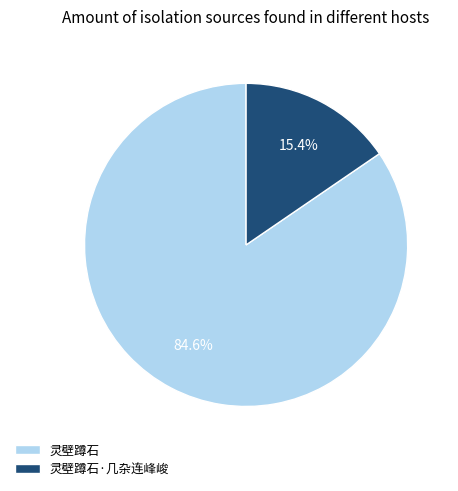

True or false: 灵壁蹲石·几杂连峰峻 accounts for 15% of the total.

True